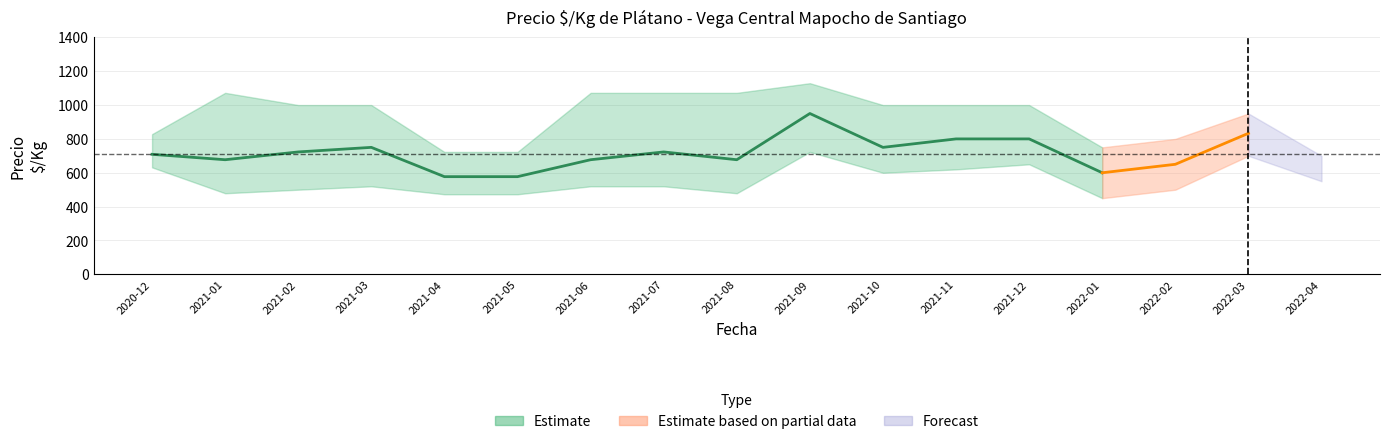

Is it true that Precio_max equals 1793 at 2021-12?

False